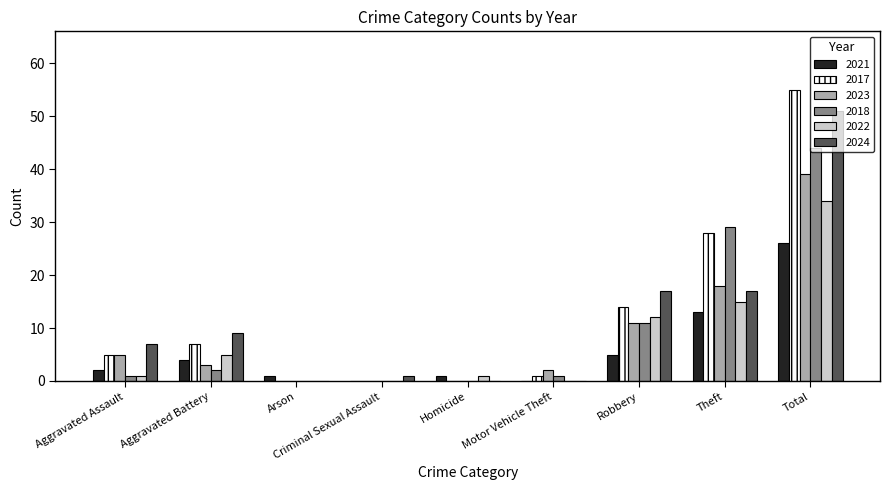

Are the bars horizontal?

No